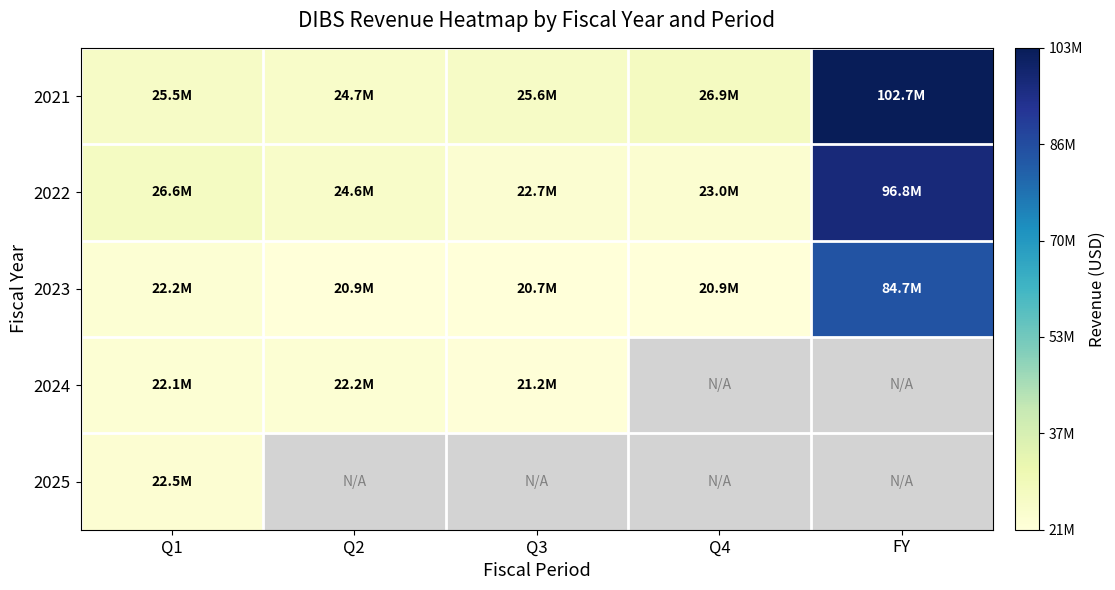

Between Q3 and Q2, which is larger?

Q3